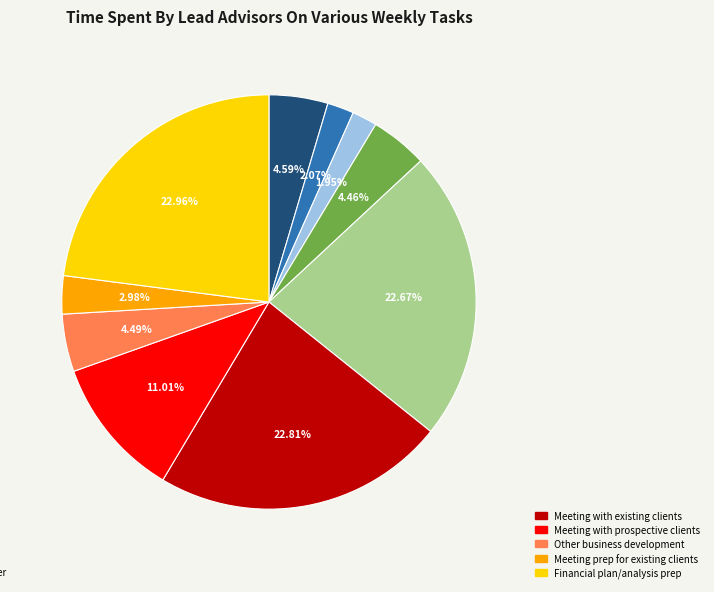

Is there a majority slice in this chart?

No